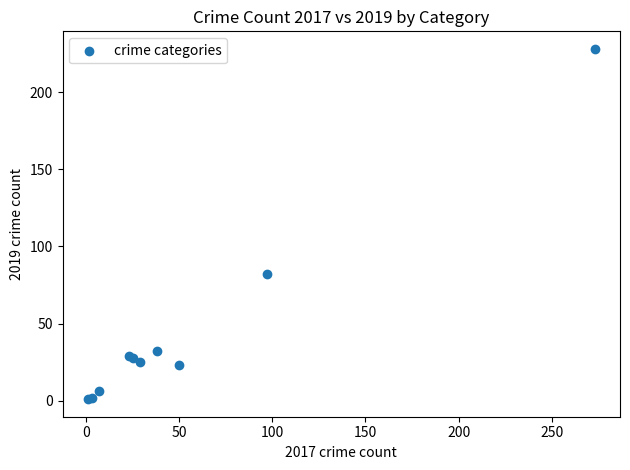

What Y value in the scatter plot is closest to 114?

82